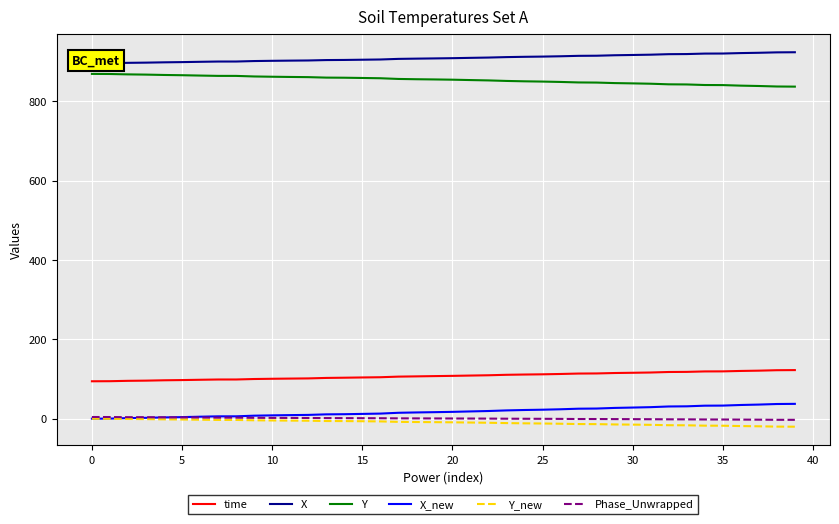

How many values in the Y series are below 855?

20